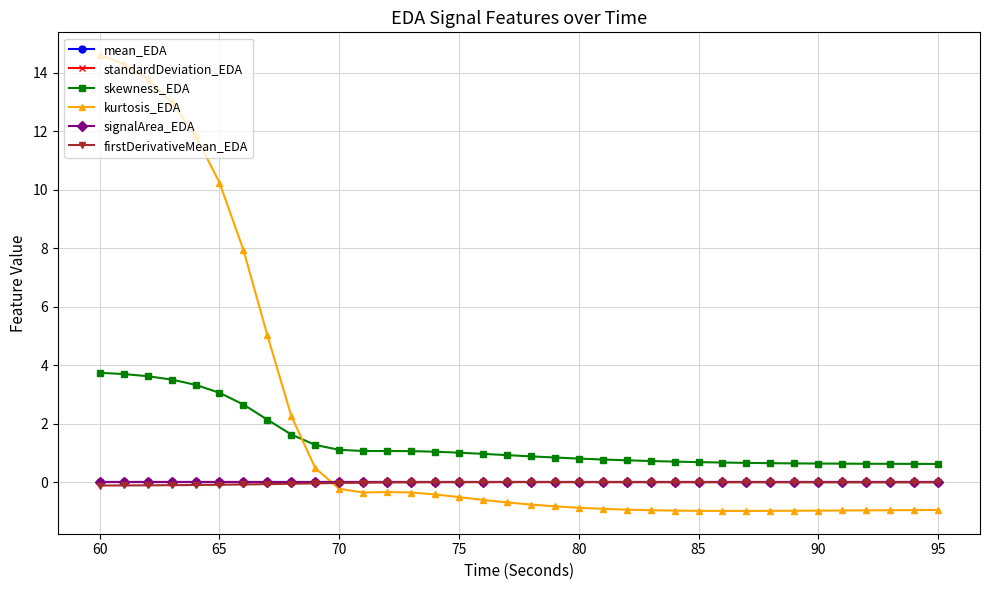

True or false: kurtosis_EDA and skewness_EDA intersect in this chart.

True